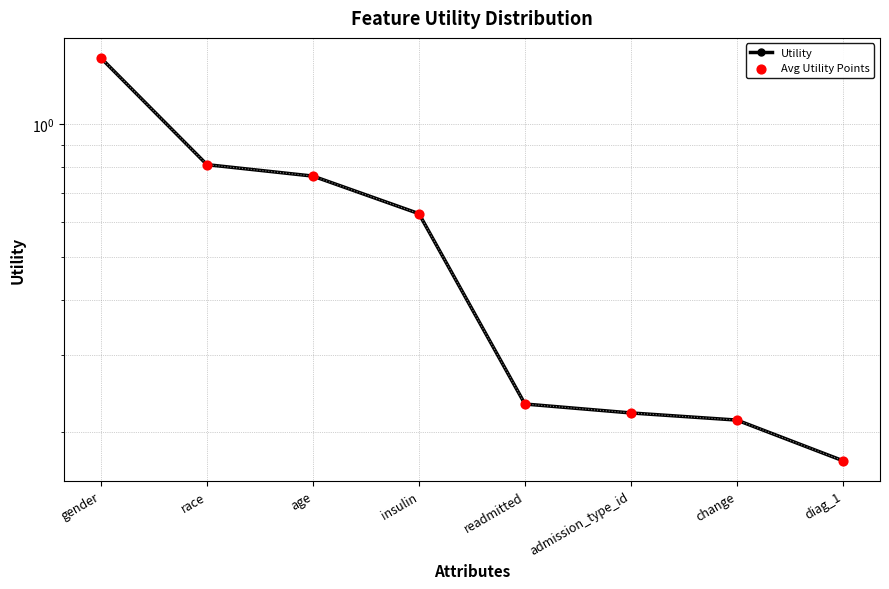

Is the value of Utility at gender greater than the value of Avg Utility Points at admission_type_id?

Yes